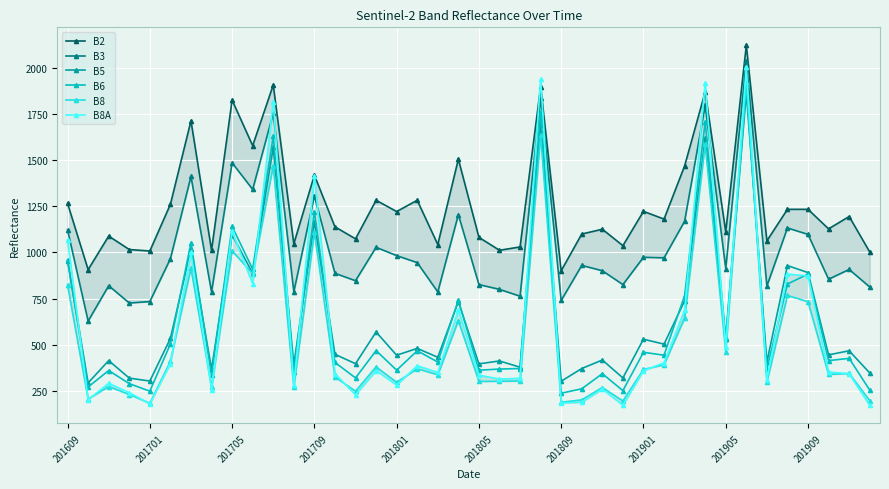

What is the total value across all series at 10?

10150